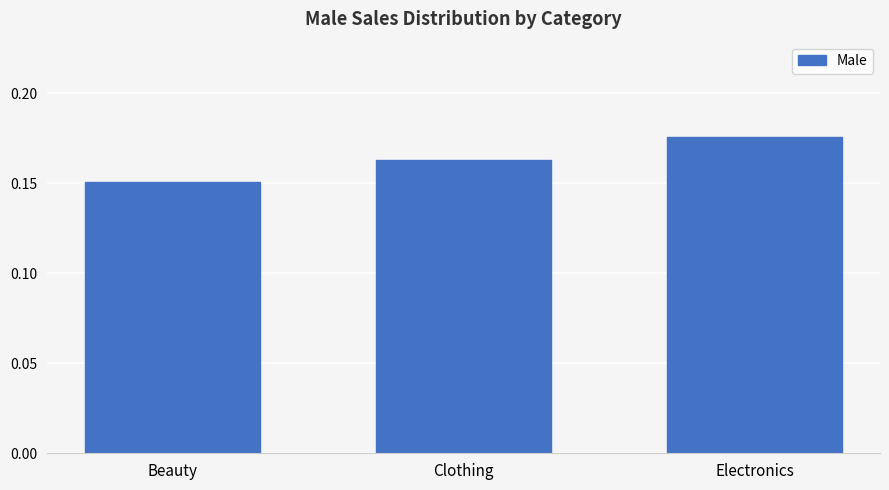

Which label corresponds to the smallest value in the chart?

Beauty